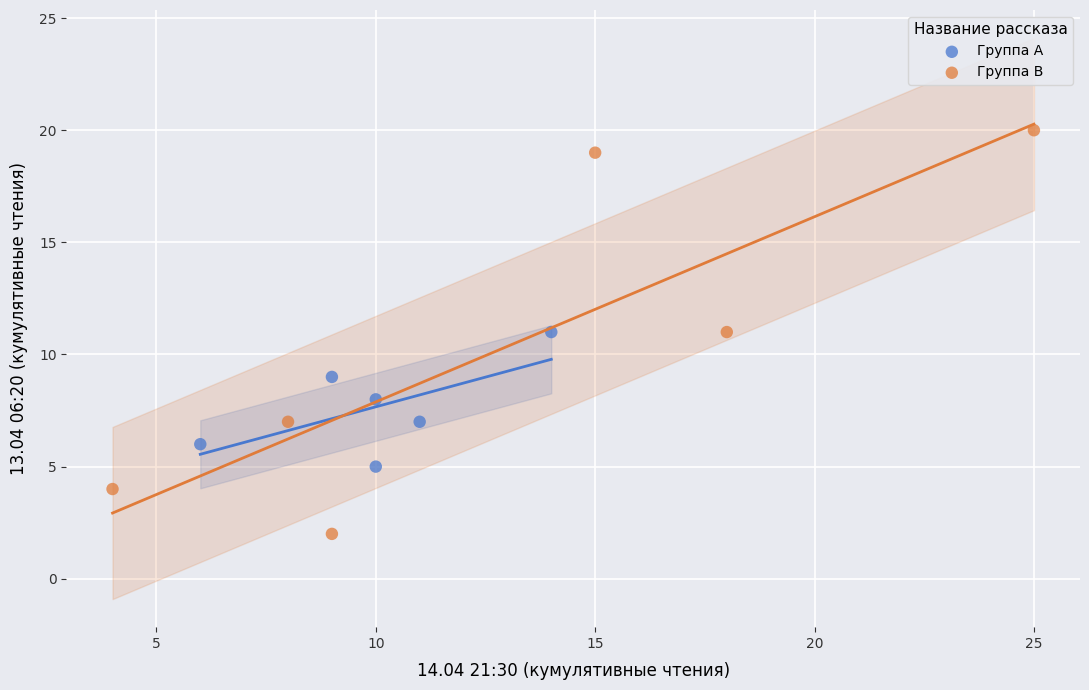

Which series reaches the minimum Y coordinate?

Группа B